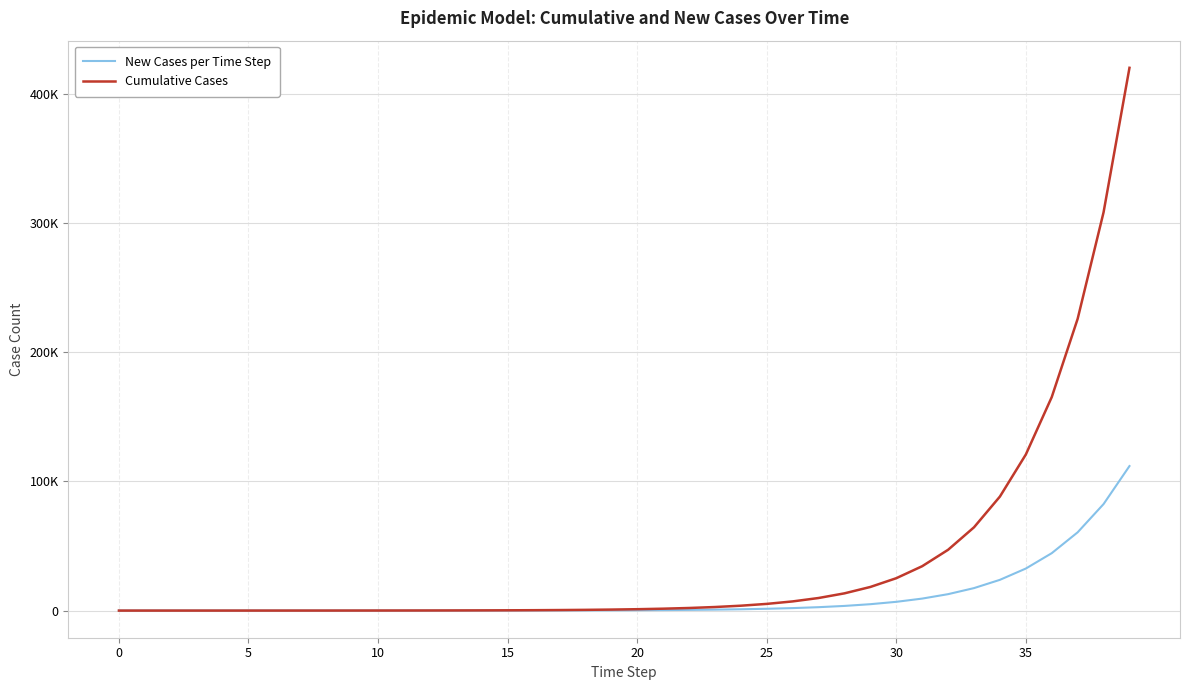

What are all the series names shown in the legend?

New Cases per Time Step, Cumulative Cases